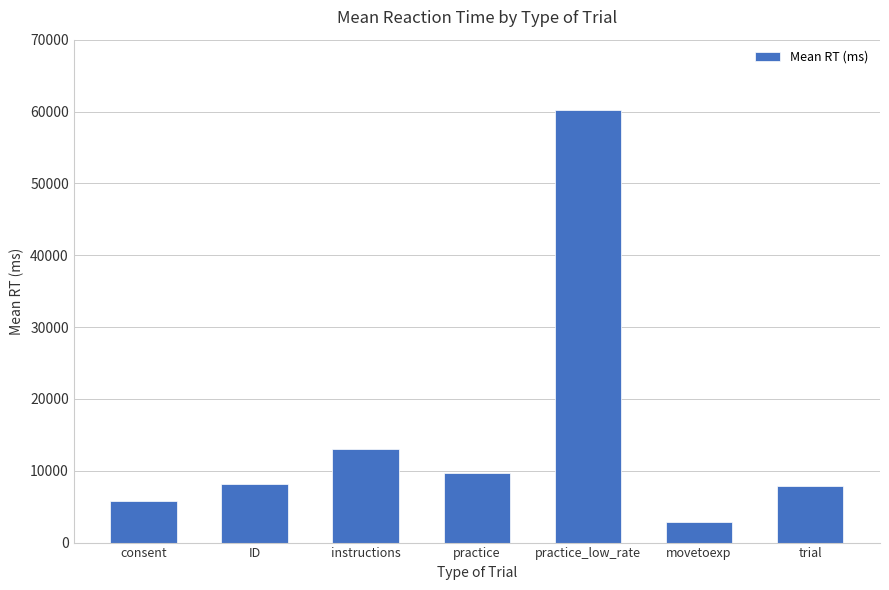

What is the change in value from movetoexp to trial?

+4963